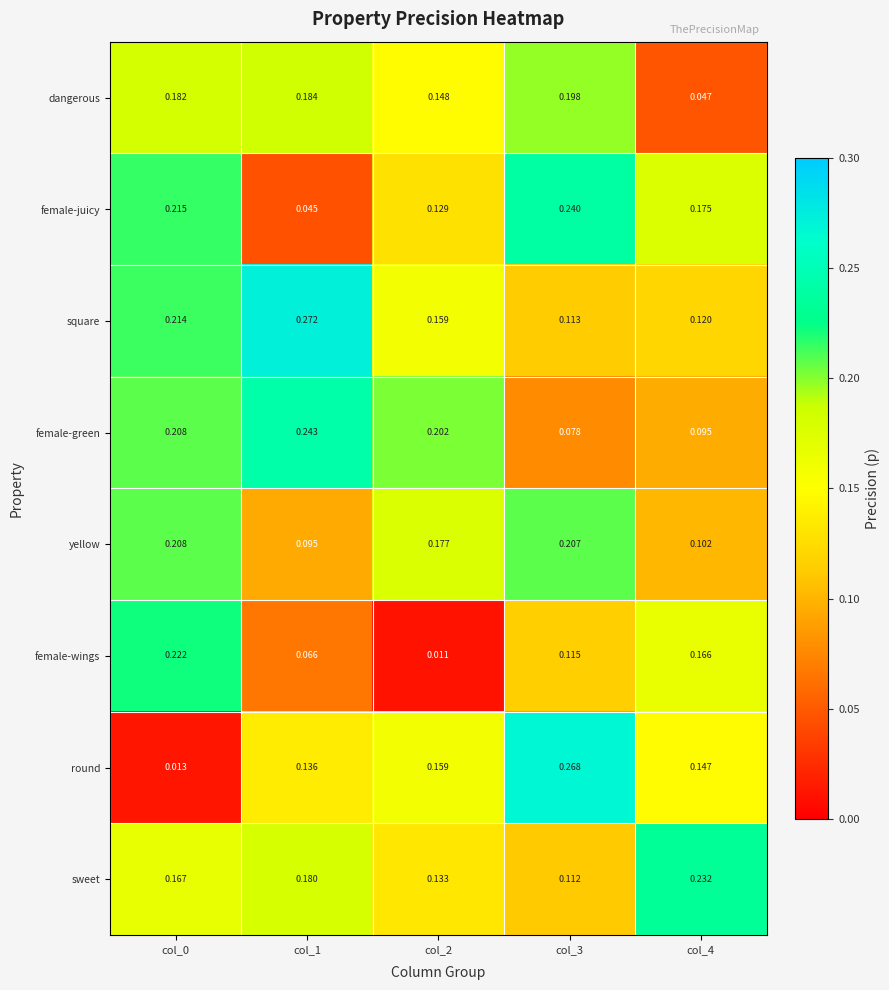

Which series has the largest range (max minus min)?

round